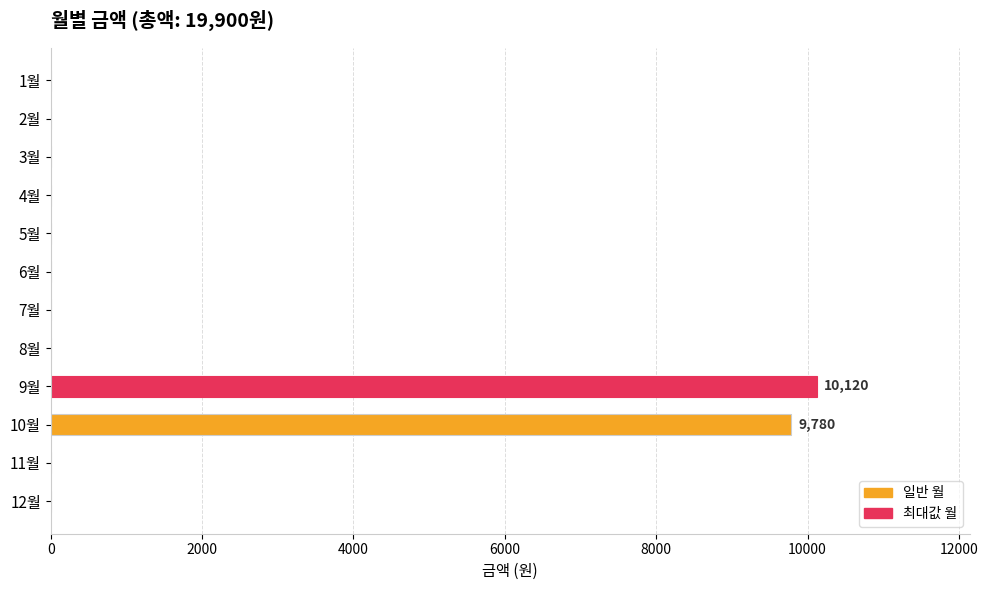

Where is the data nearest to the value 5060?

10월